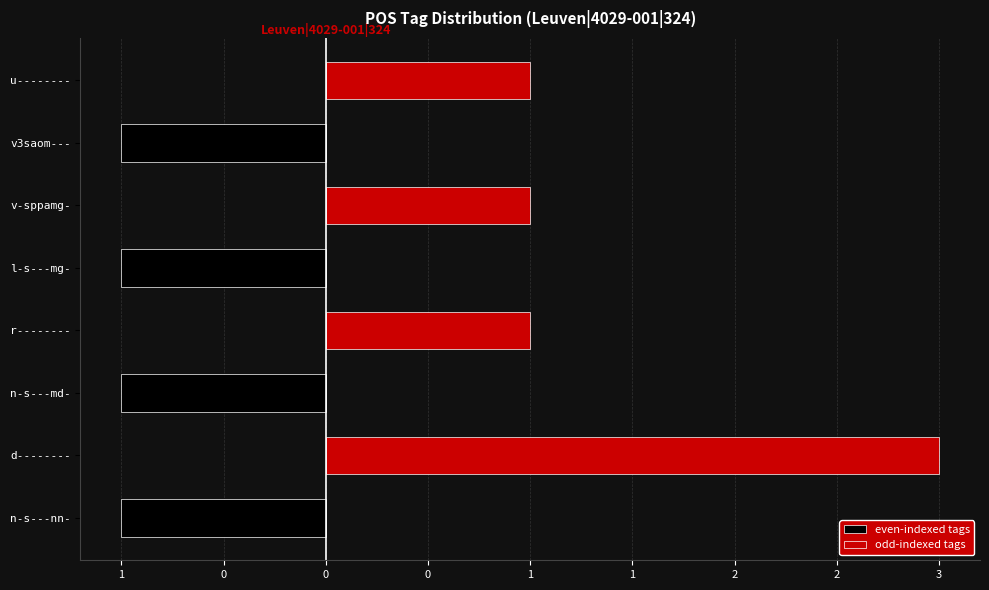

What are all the series names shown in the legend?

even-indexed tags, odd-indexed tags